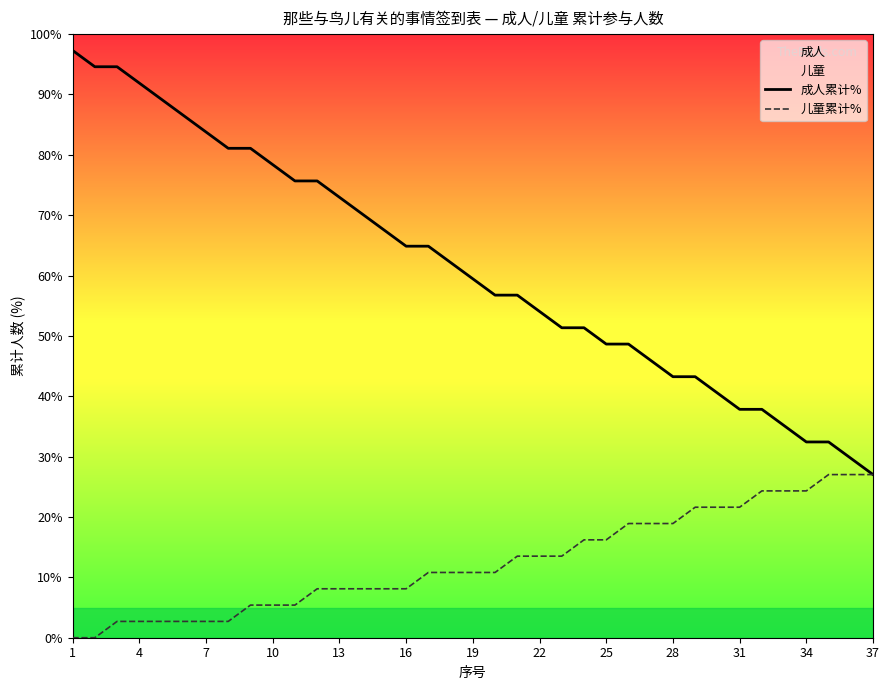

True or false: 成人累计% has a value of 113.4 at 7.

False